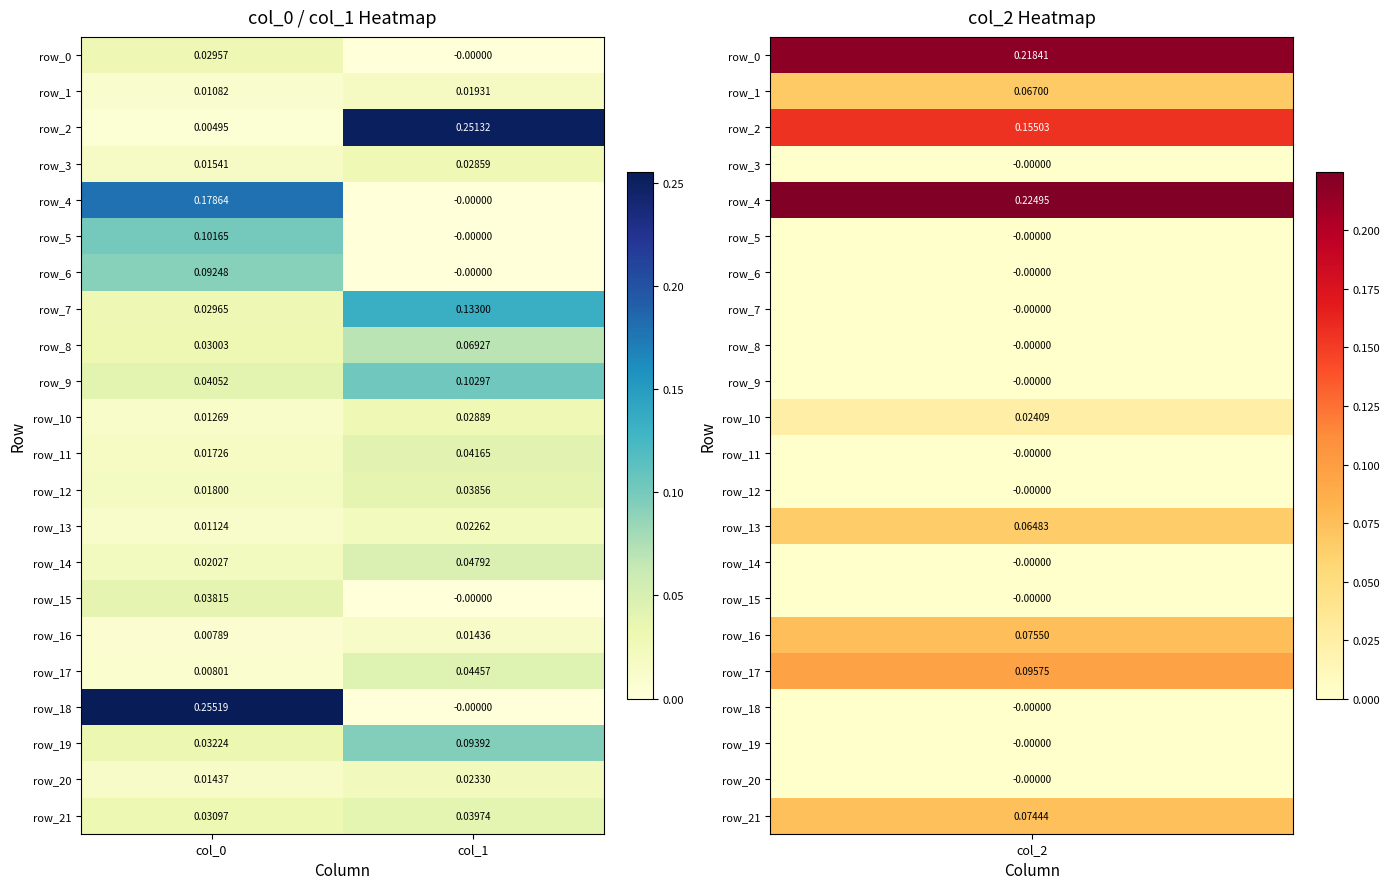

Is the value of row_4 at col_0 greater than the value of row_16 at col_0?

Yes